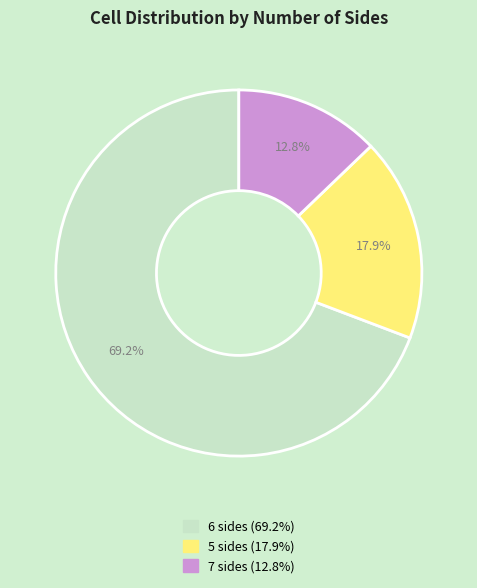

Does 5 represent more than half of the total?

No